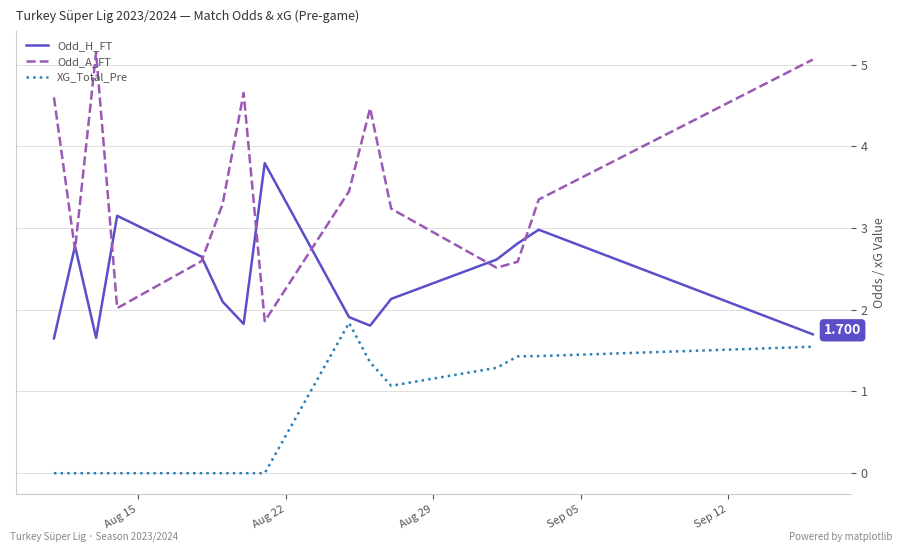

Which series has the widest spread of values?

Odd_A_FT